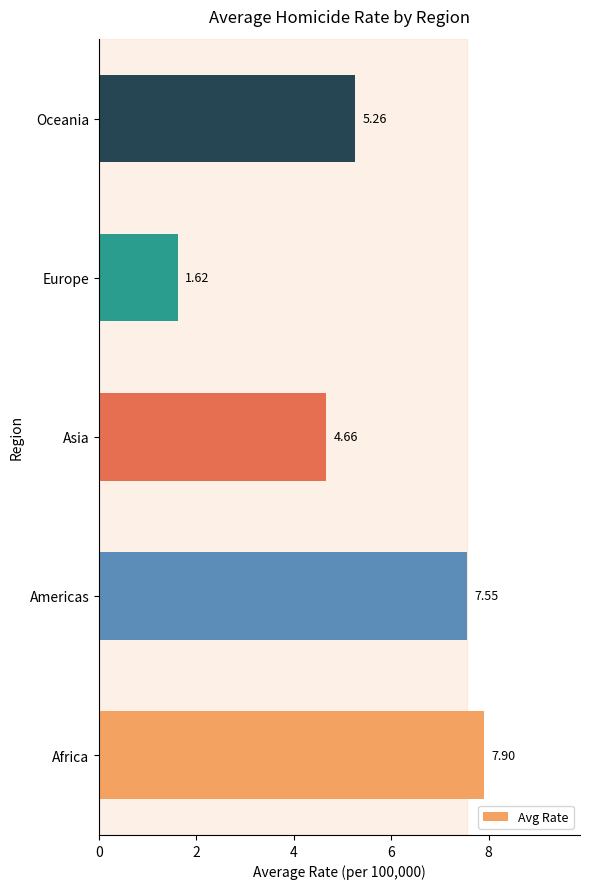

List the labels in order of value, smallest first.

Europe, Asia, Oceania, Americas, Africa